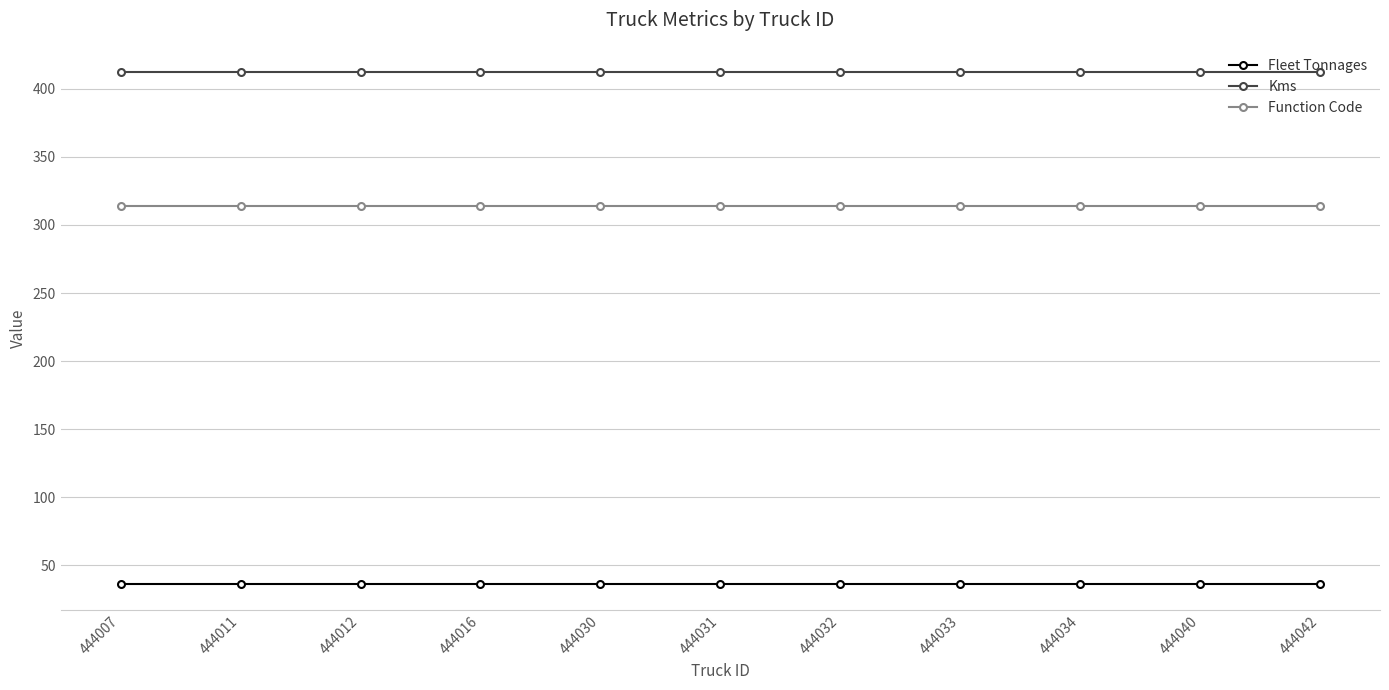

What is the sum of the Function Code values at 444030 and 444011?

628